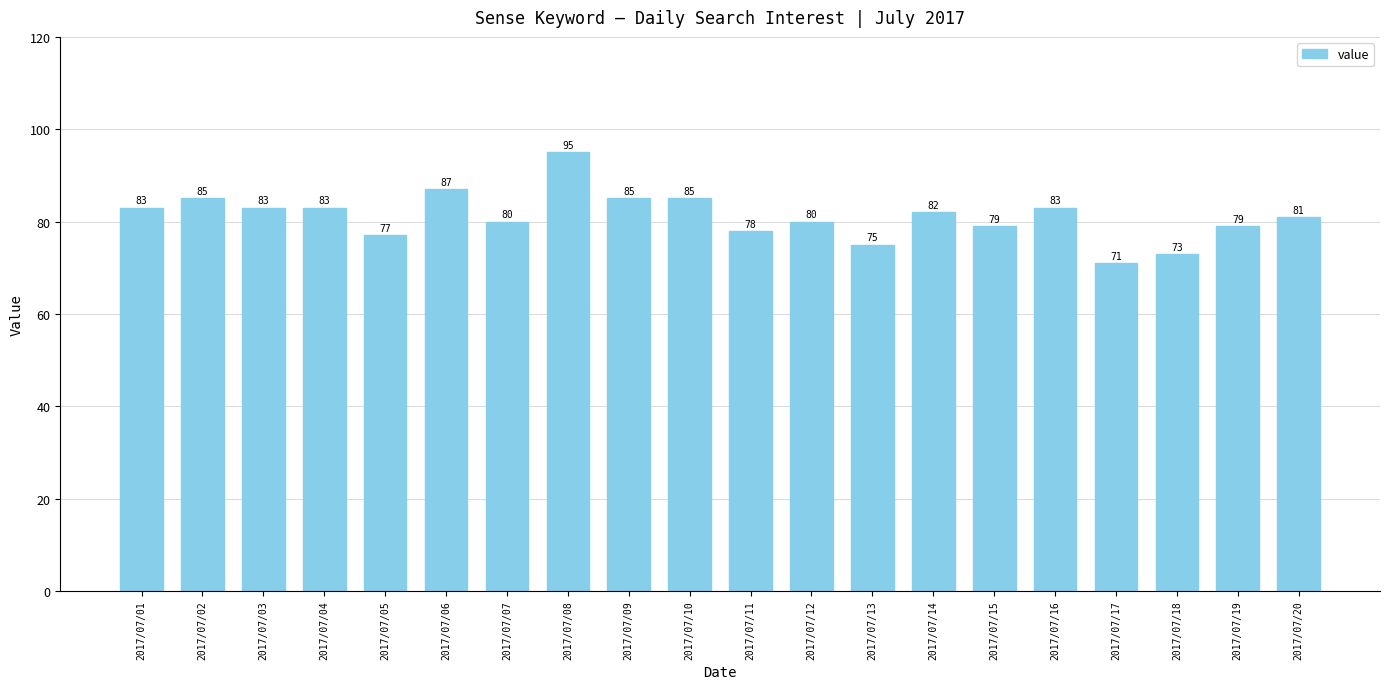

Which label corresponds to the largest value in the chart?

2017/07/08